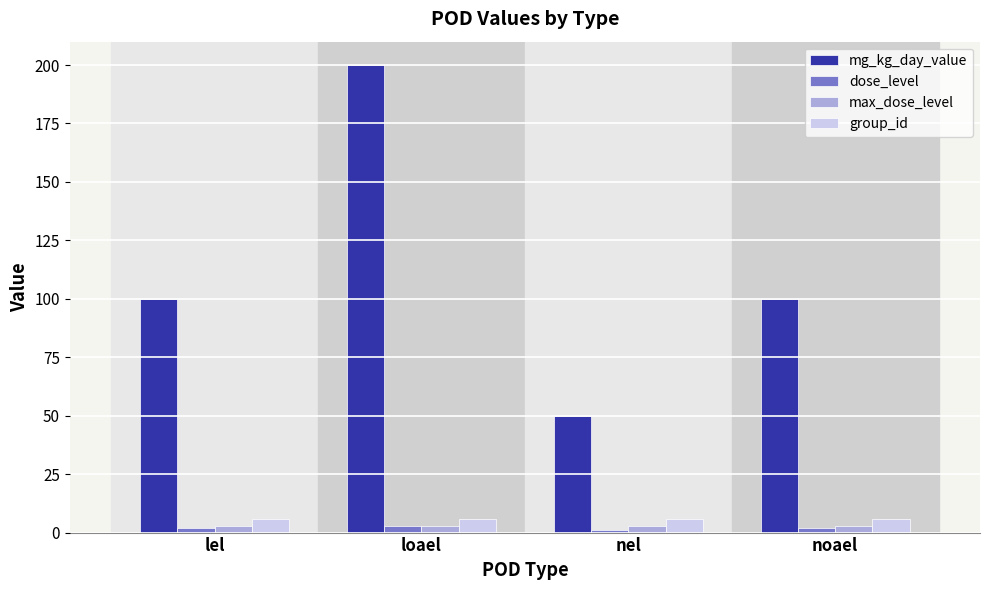

How many bars are there in total?

16